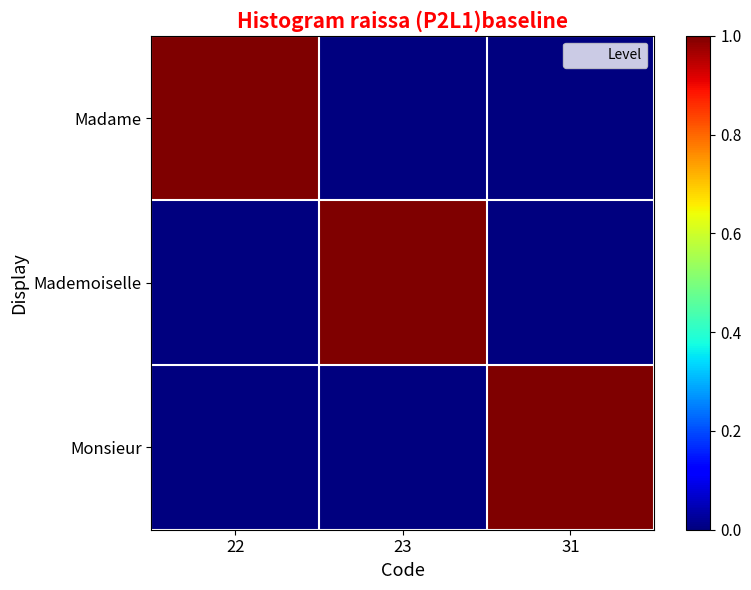

Rank the series by their maximum value, from lowest to highest.

Madame, Mademoiselle, Monsieur